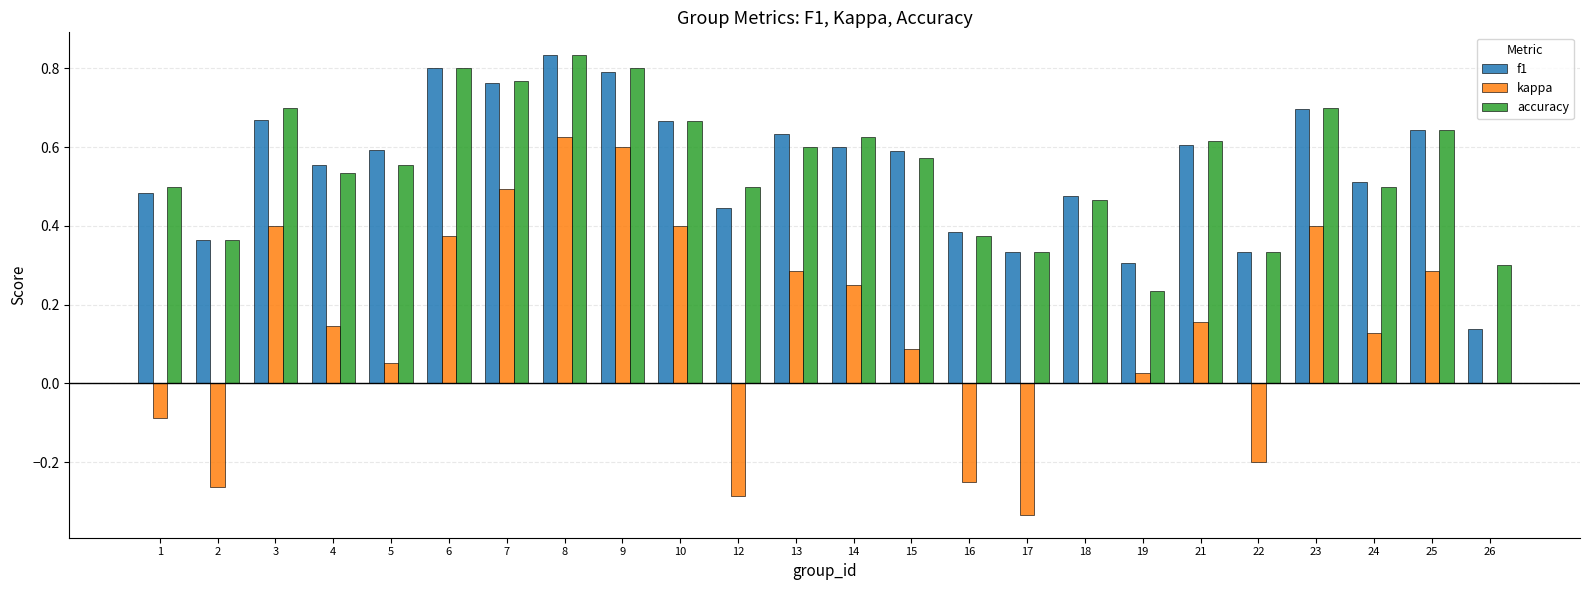

Is it true that accuracy equals 0.5 at 12?

True